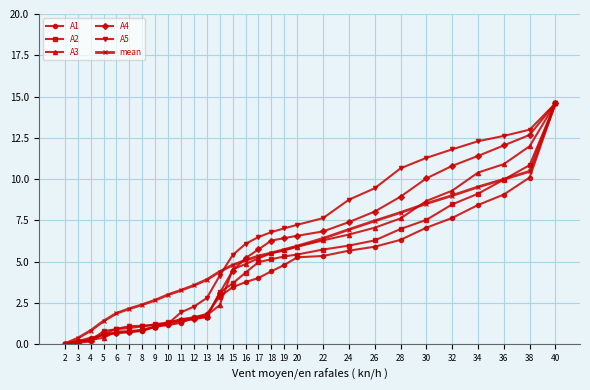

At which category does the chart reach its peak across all series?

40